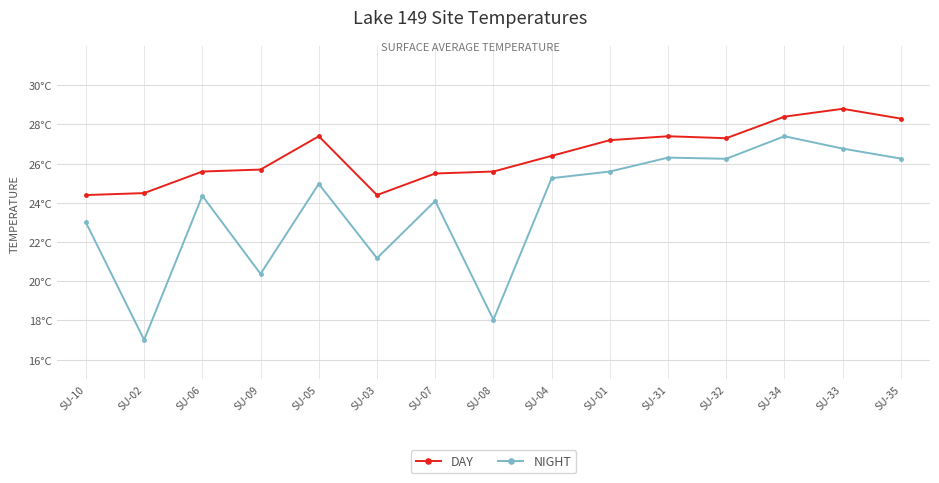

Is this an area chart (filled region under the line)?

No